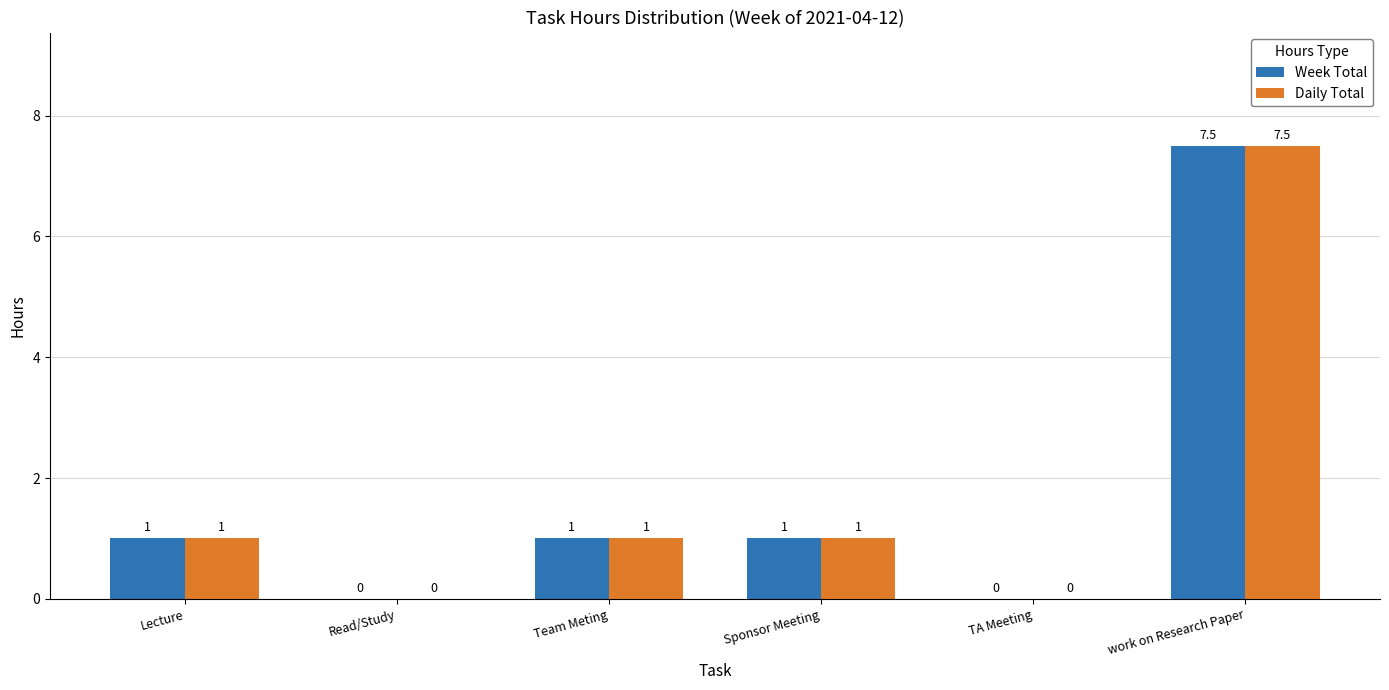

How many Week Total values are between 0 and 1?

5